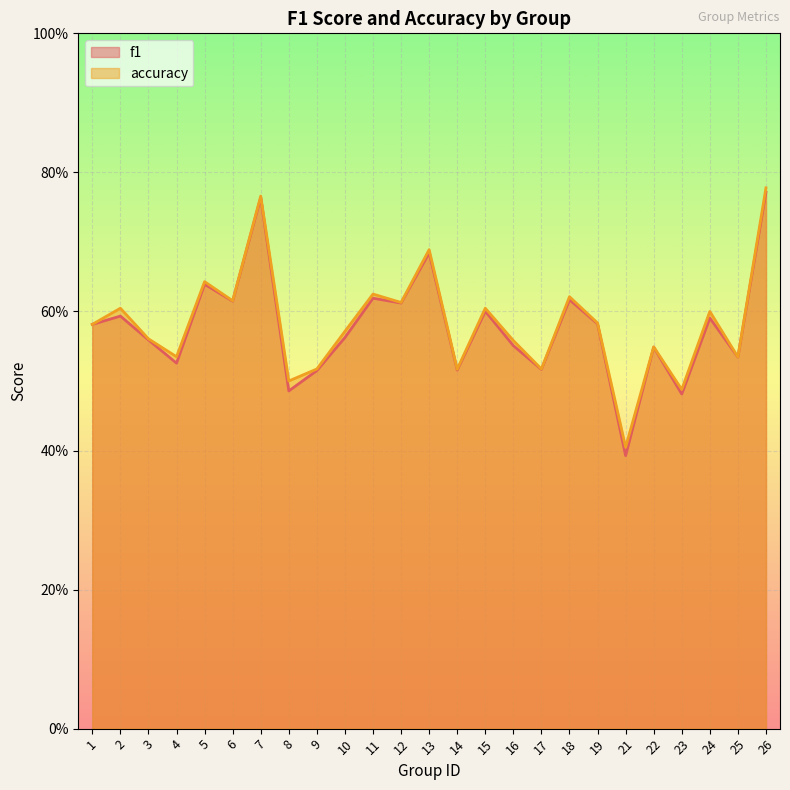

Reading left to right, transcribe all the data shown in this chart.

f1: 1=0.6	2=0.6	3=0.6	4=0.5	5=0.6	6=0.6	7=0.8	8=0.5	9=0.5	10=0.6	11=0.6	12=0.6	13=0.7	14=0.5	15=0.6	16=0.6	17=0.5	18=0.6	19=0.6	21=0.4	22=0.5	23=0.5	24=0.6	25=0.5	26=0.8
accuracy: 1=0.6	2=0.6	3=0.6	4=0.5	5=0.6	6=0.6	7=0.8	8=0.5	9=0.5	10=0.6	11=0.6	12=0.6	13=0.7	14=0.5	15=0.6	16=0.6	17=0.5	18=0.6	19=0.6	21=0.4	22=0.5	23=0.5	24=0.6	25=0.5	26=0.8